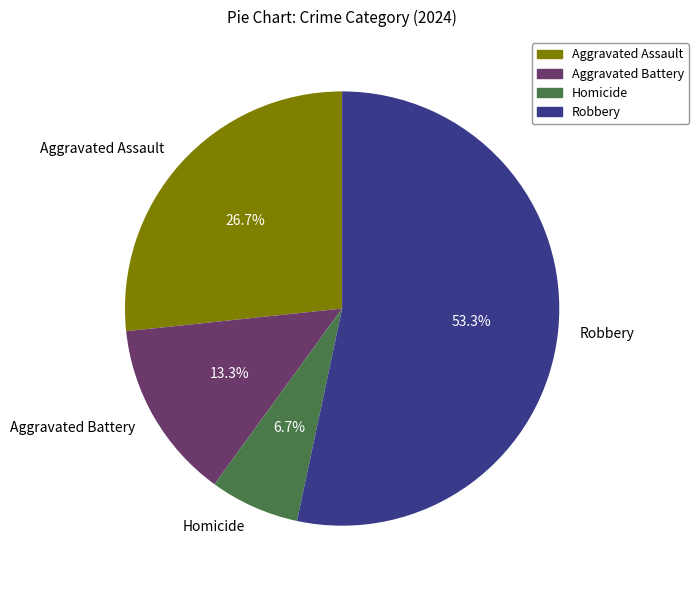

What is the ratio of the value at Aggravated Assault to the value at Homicide?

4.0